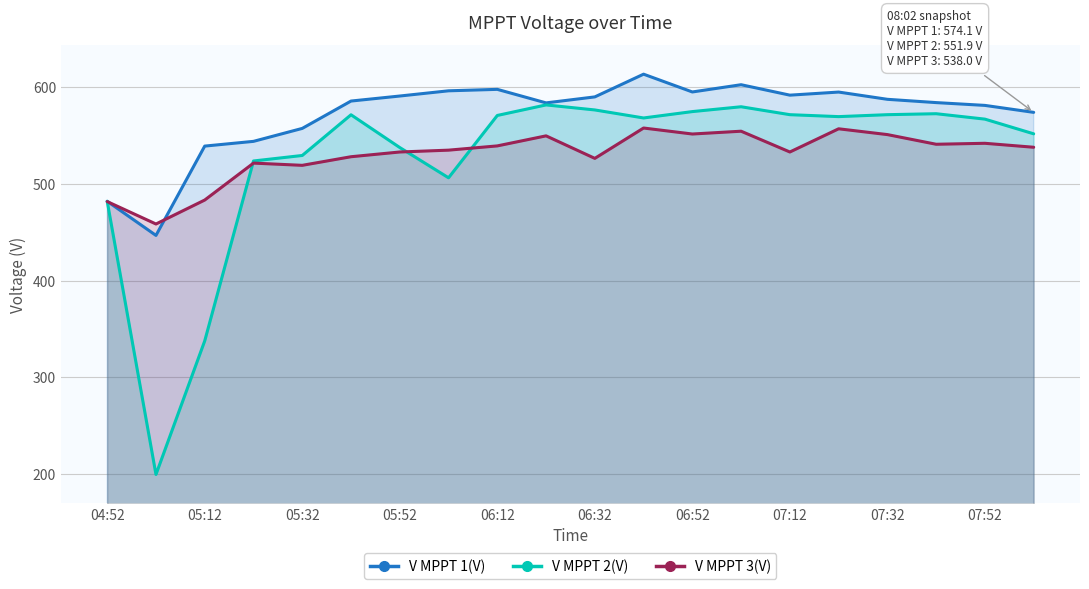

How many data points in V MPPT 2(V) are above 569?

10